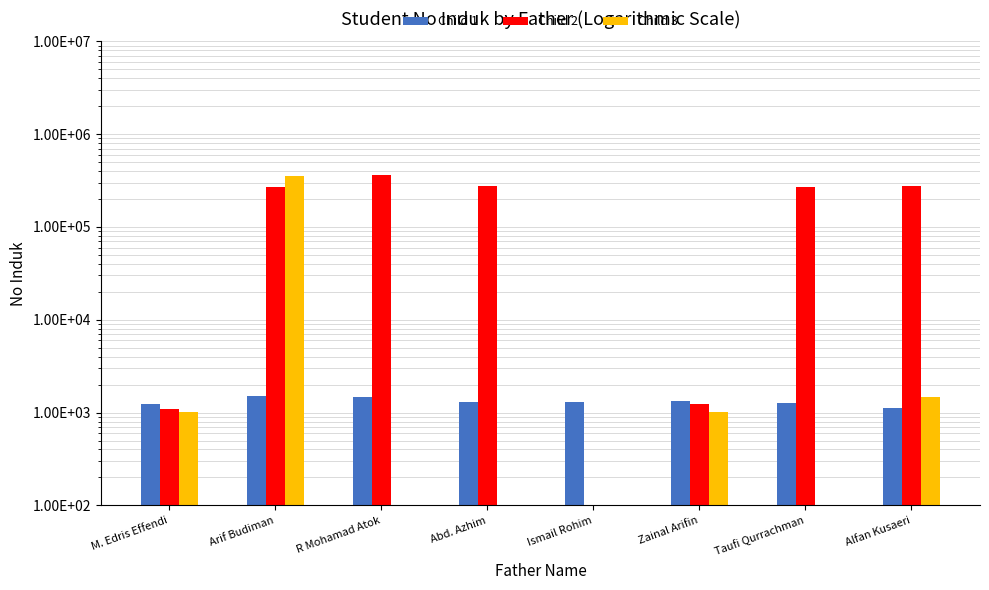

Reading left to right, what are all the values shown in this chart?

Child 1: M. Edris Effendi=1240	Arif Budiman=1495	R Mohamad Atok=1479	Abd. Azhim=1309	Ismail Rohim=1297	Zainal Arifin=1343	Taufi Qurrachman=1256	Alfan Kusaeri=1120
Child 2: M. Edris Effendi=1098	Arif Budiman=269711	R Mohamad Atok=359308	Abd. Azhim=273612	Ismail Rohim=1	Zainal Arifin=1228	Taufi Qurrachman=270112	Alfan Kusaeri=277412
Child 3: M. Edris Effendi=1023	Arif Budiman=354007	R Mohamad Atok=1	Abd. Azhim=1	Ismail Rohim=1	Zainal Arifin=1023	Taufi Qurrachman=1	Alfan Kusaeri=1472